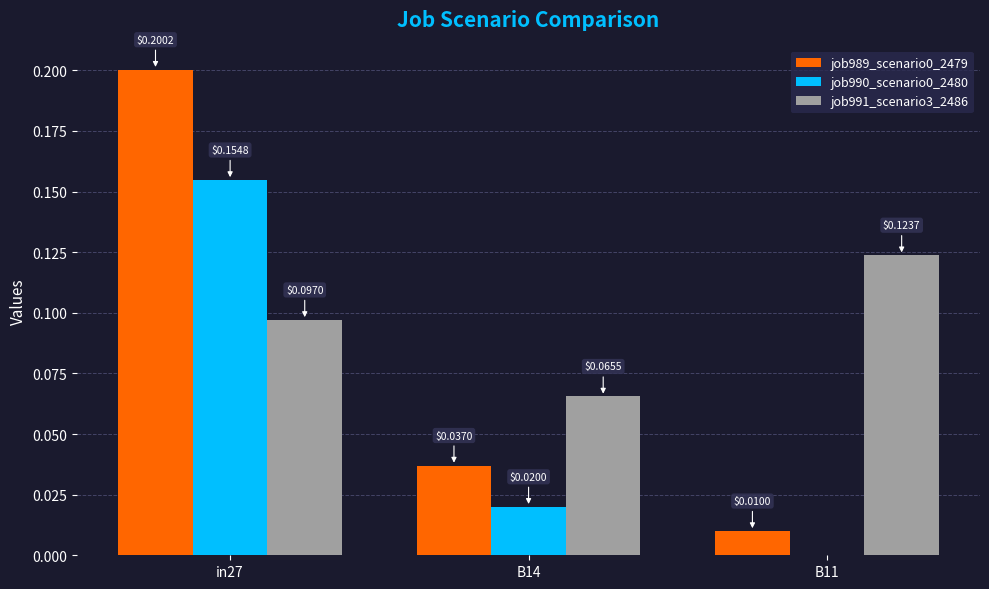

What is the sum of all job991_scenario3_2486 values?

0.3